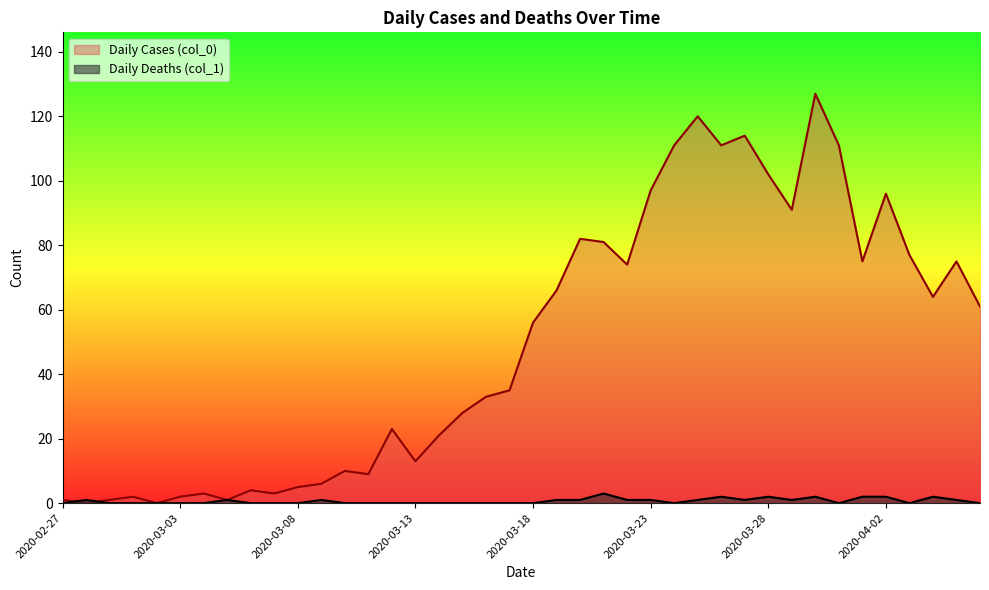

Rank the series by their maximum value, from highest to lowest.

Daily Cases (col_0), Daily Deaths (col_1)